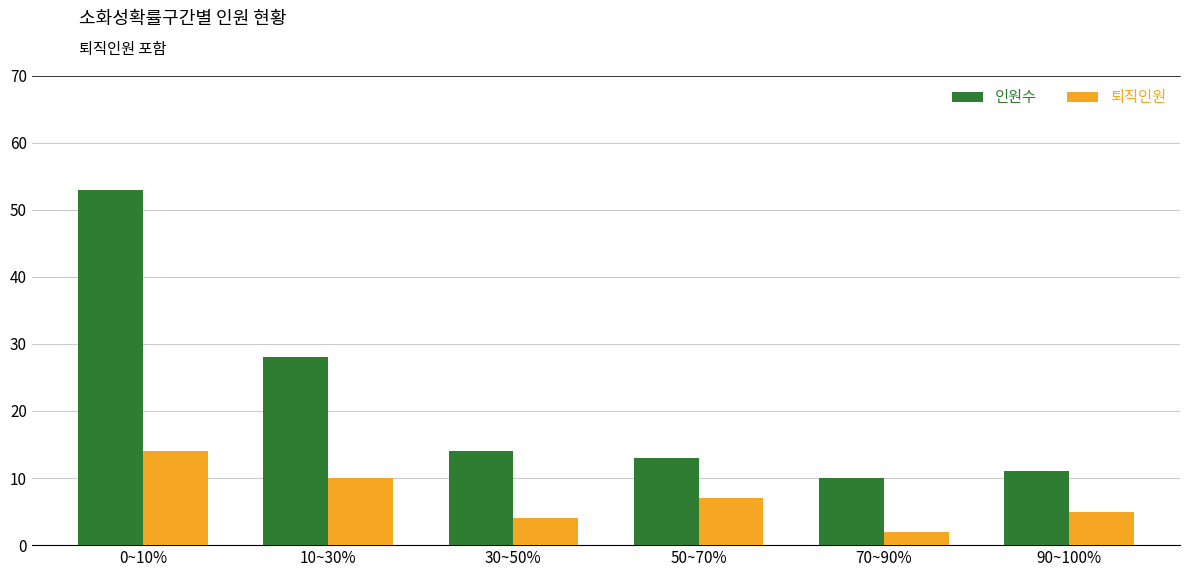

How many data points does each series have?

6